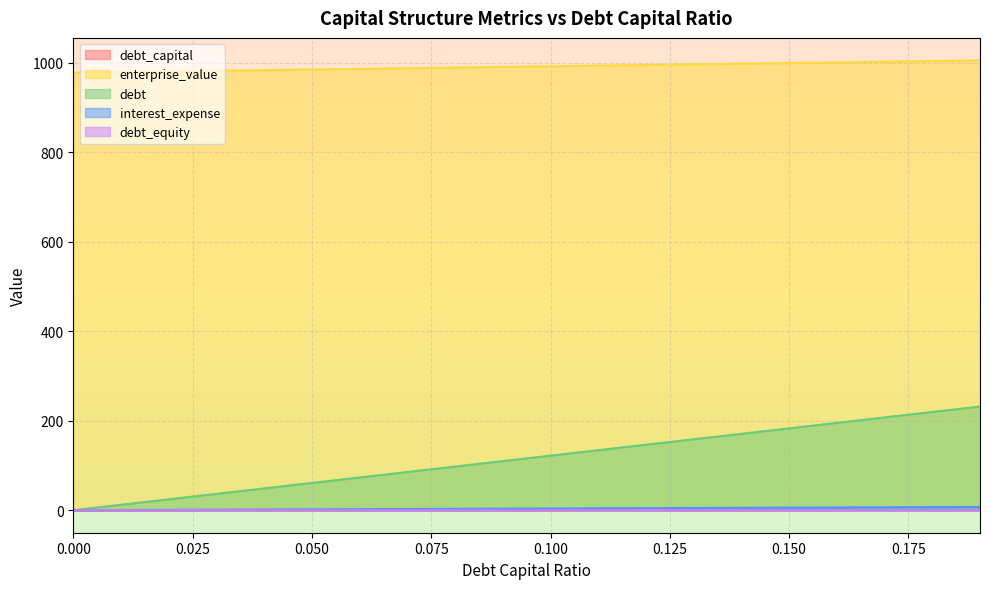

What is the difference between the maximum and minimum values in the interest_expense series?

7.4